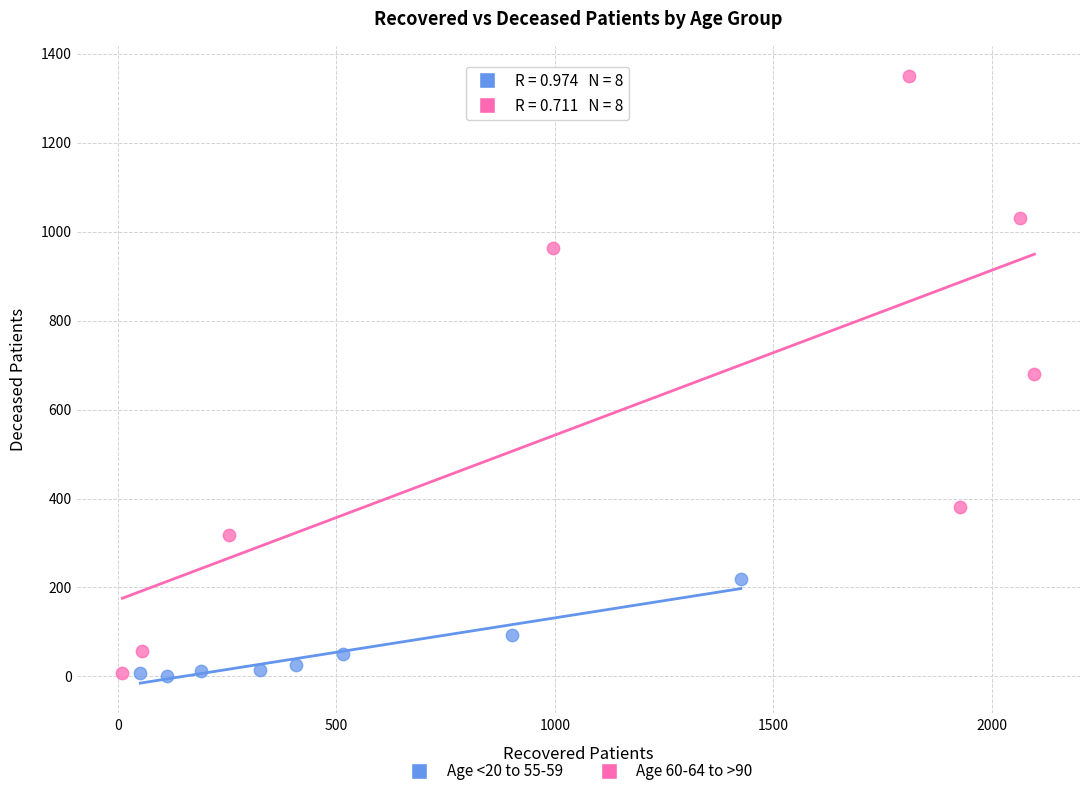

Which series contains the highest Y value?

Age 60-64 to >90